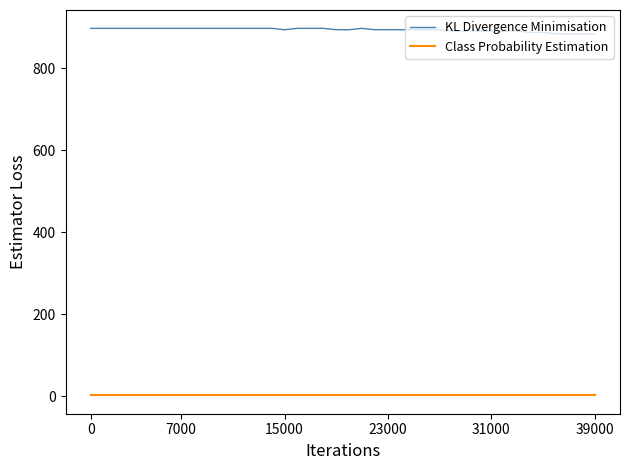

Which series has the largest total across all categories?

KL Divergence Minimisation